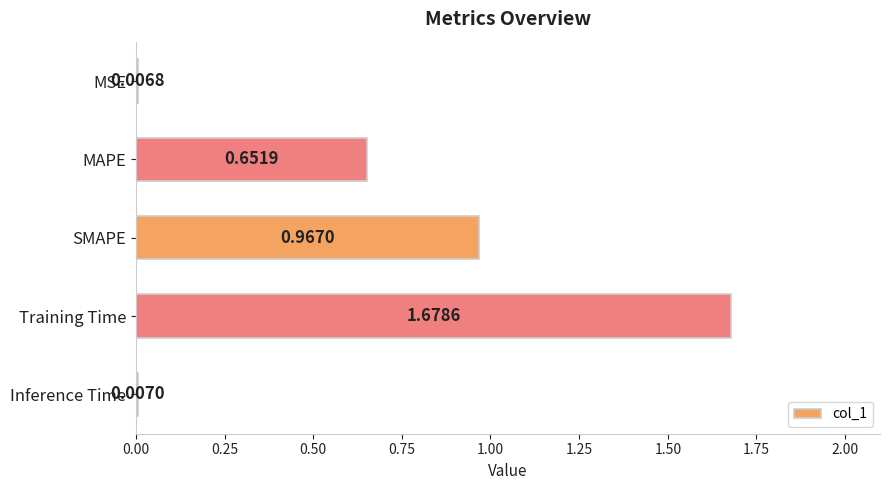

Which label corresponds to the largest value in the chart?

Training Time